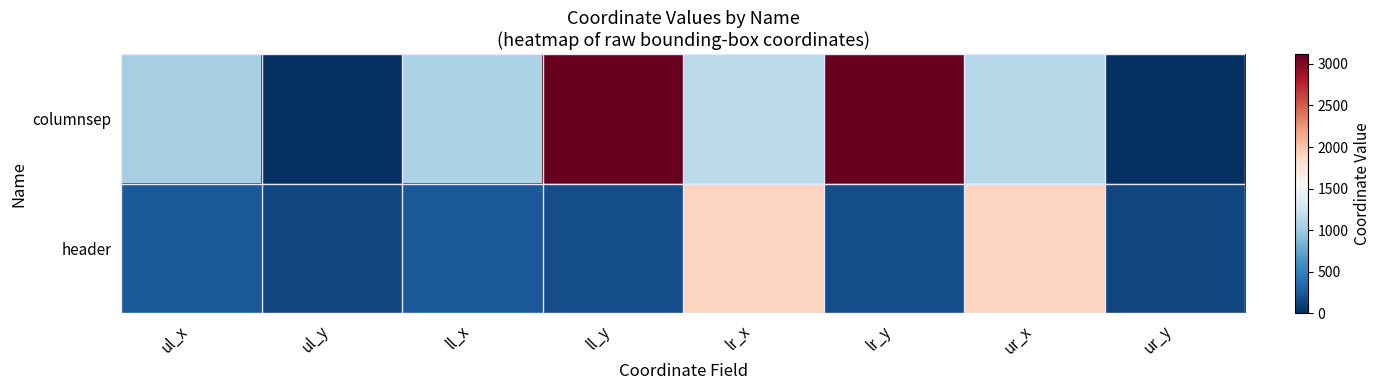

Which category has the lowest value across all series?

ul_y